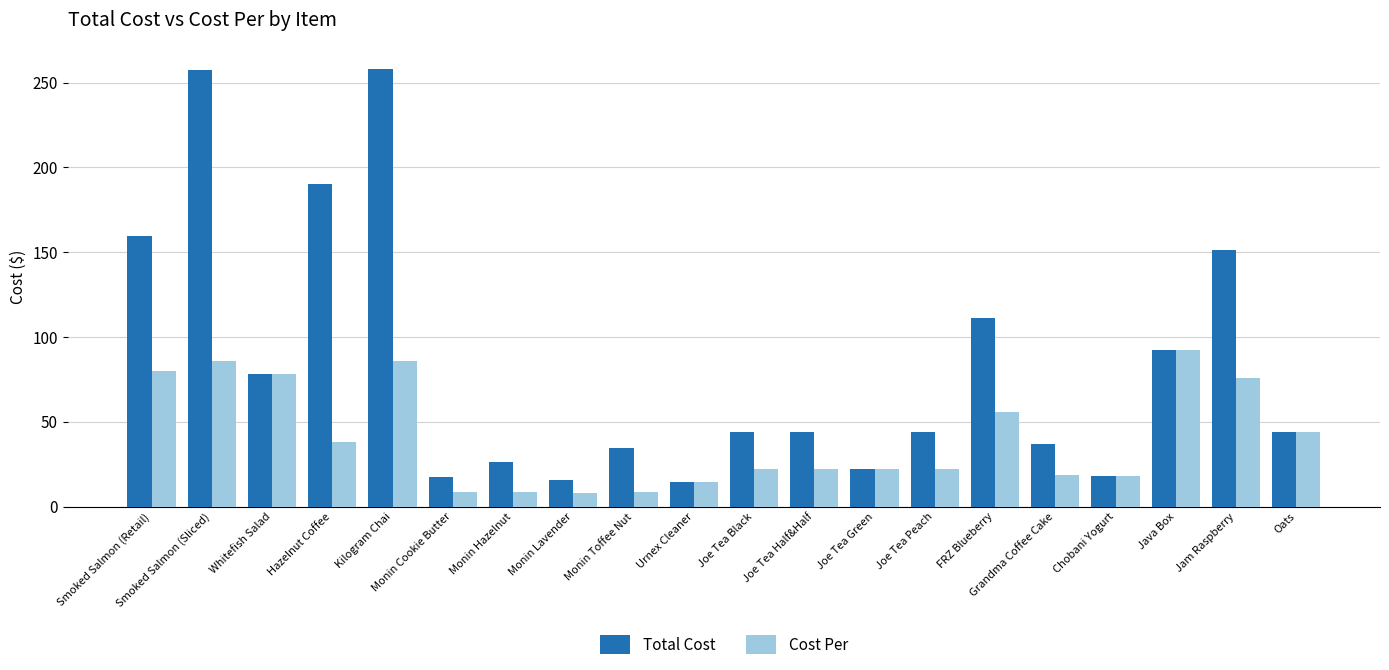

What is the average value of the Cost Per series?

40.4